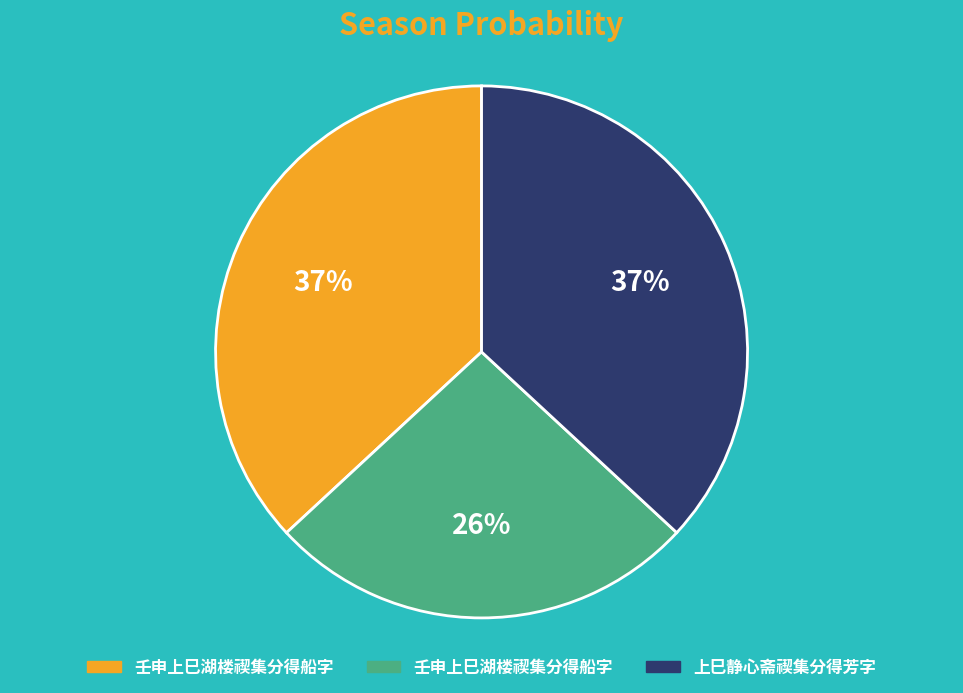

Does any single category account for the majority?

No